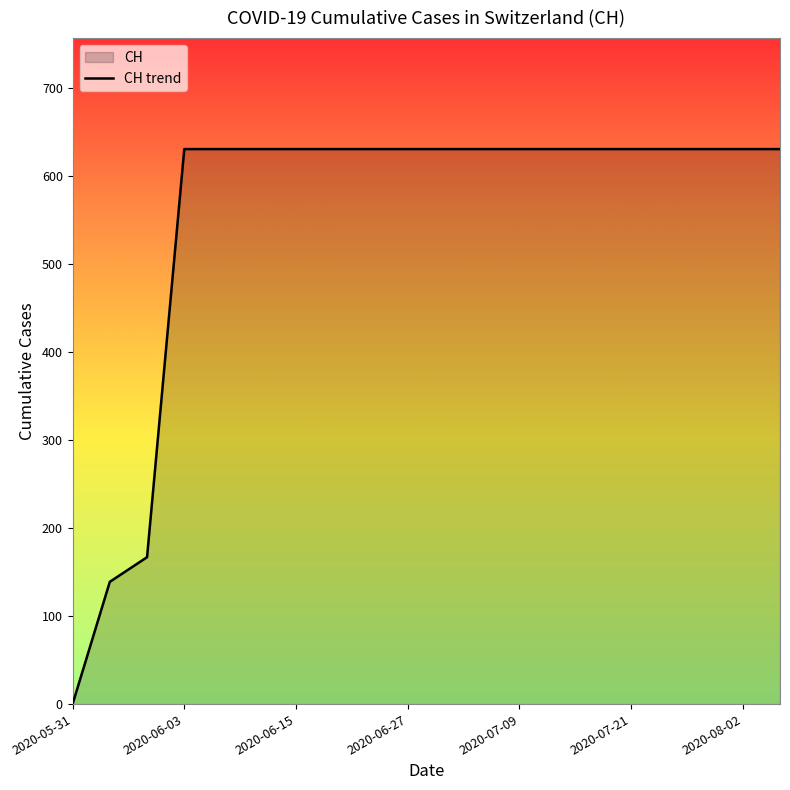

What is the label of the 4th point from the left?

2020-06-03